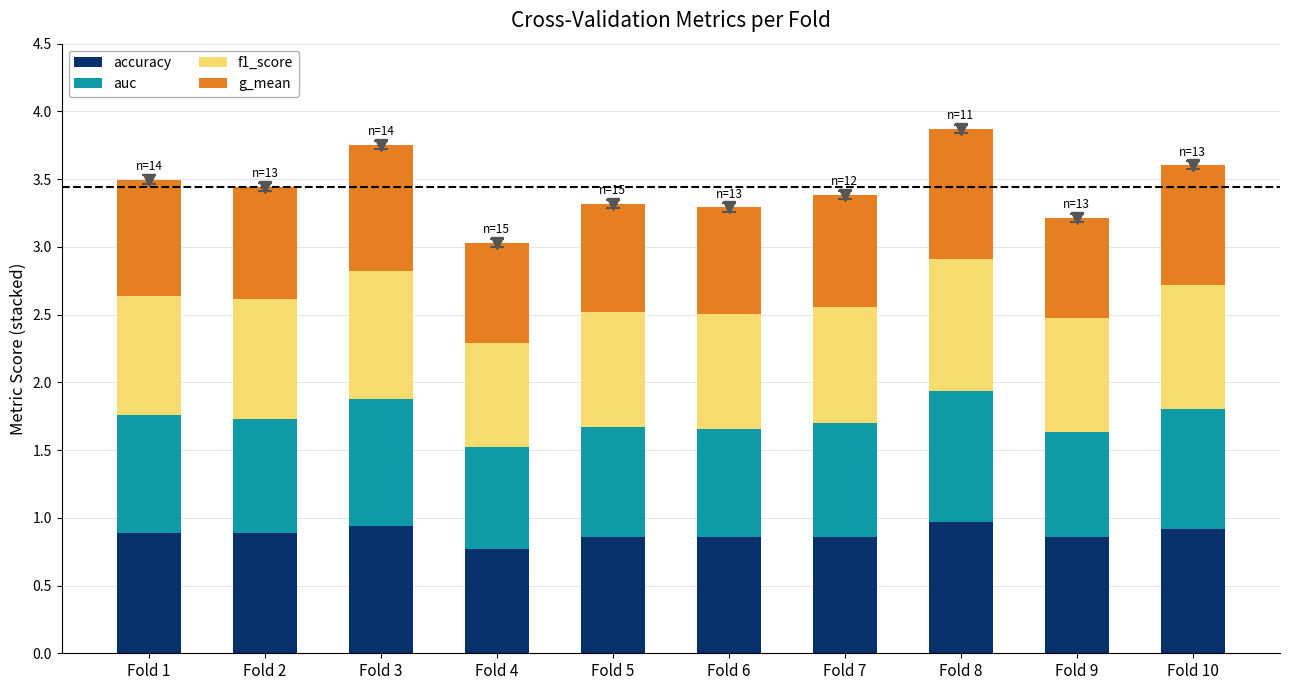

What is the total value across all series at Fold 3?

3.8